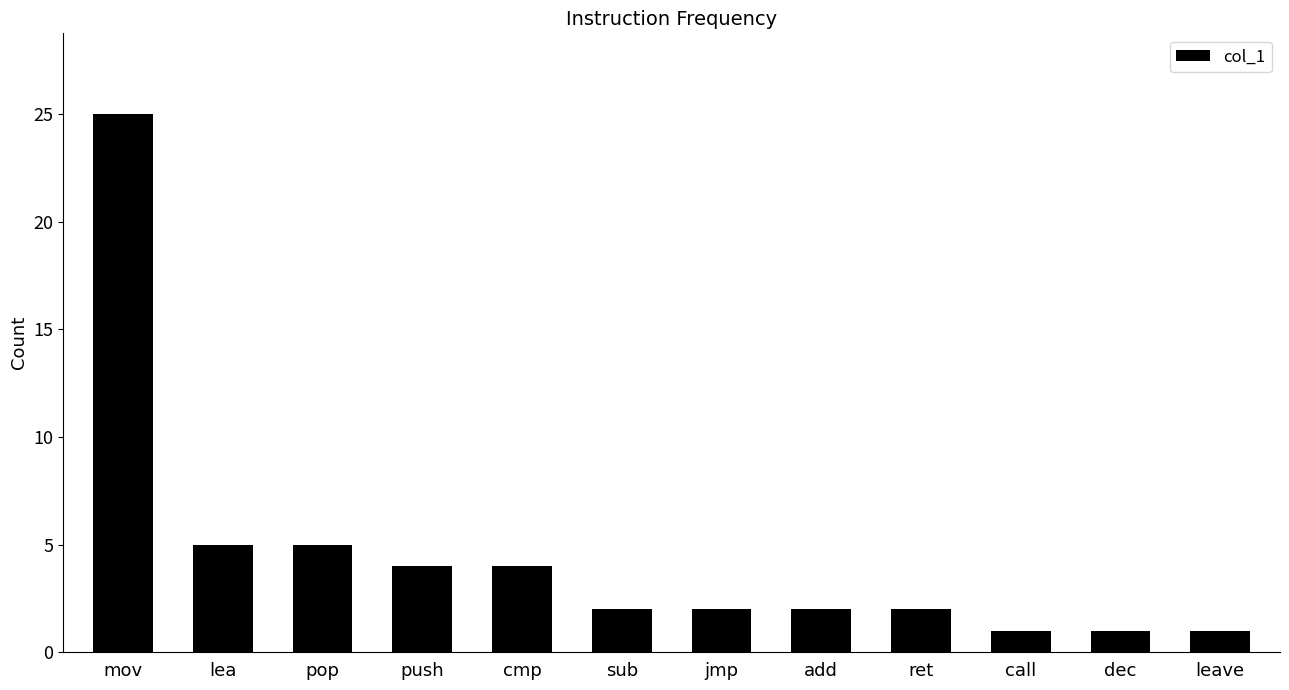

How many distinct data groups are displayed?

1